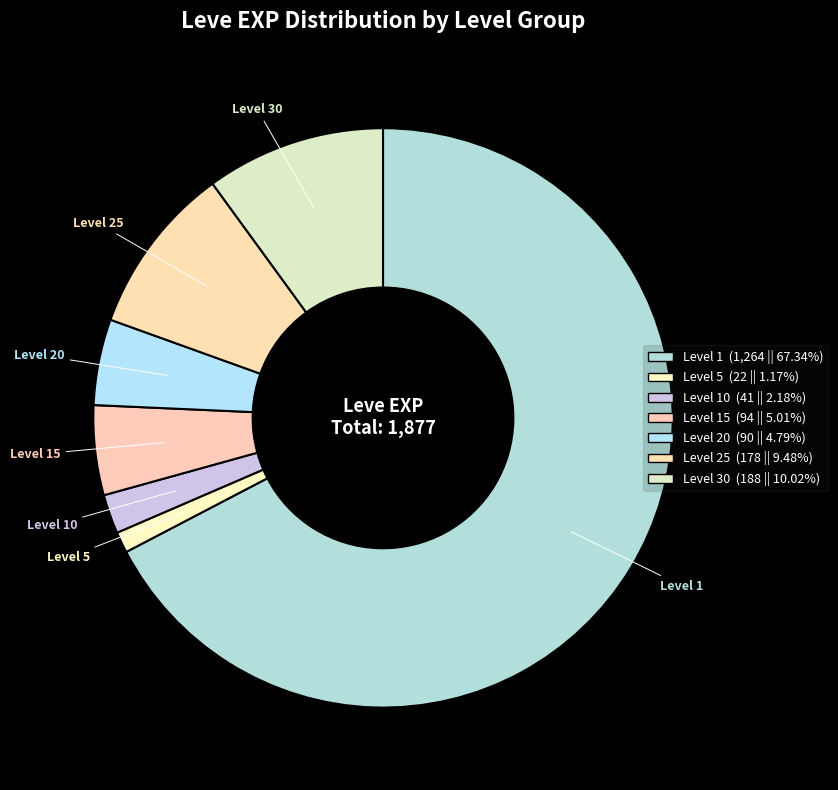

Count the number of slices in the pie.

7